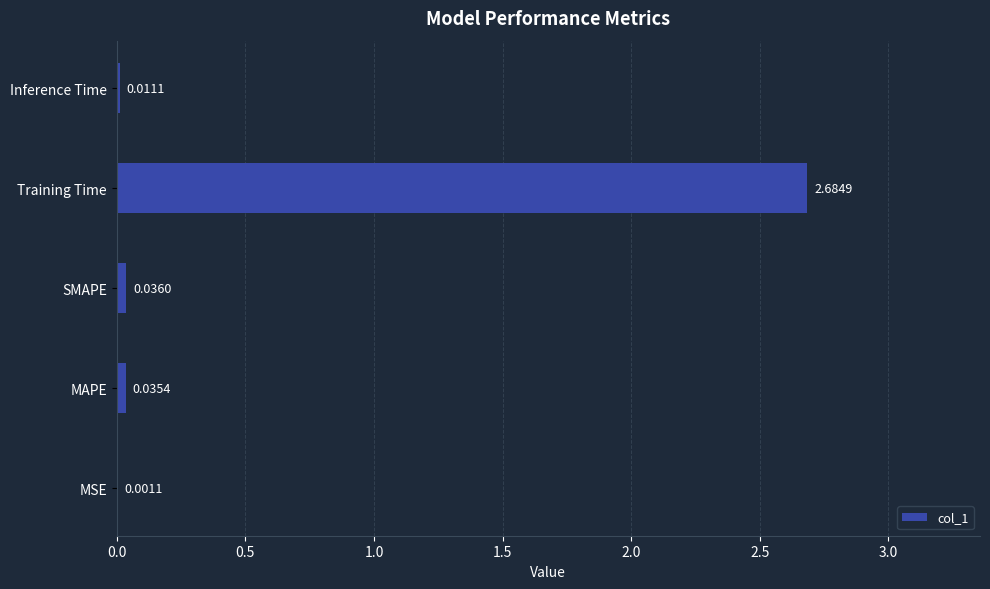

Between Training Time and MSE, which is larger?

Training Time